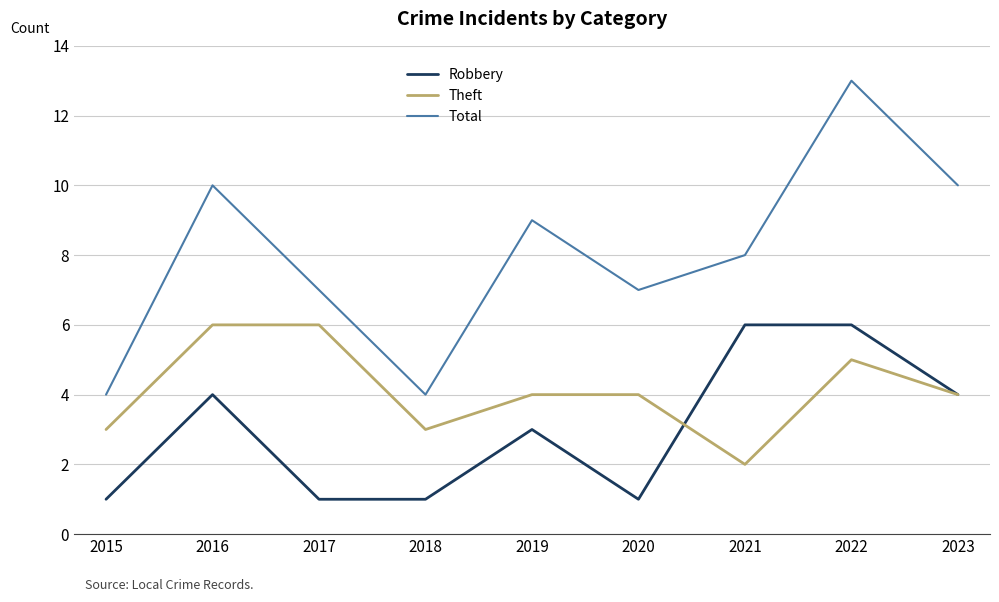

How many lines are shown in the chart?

3